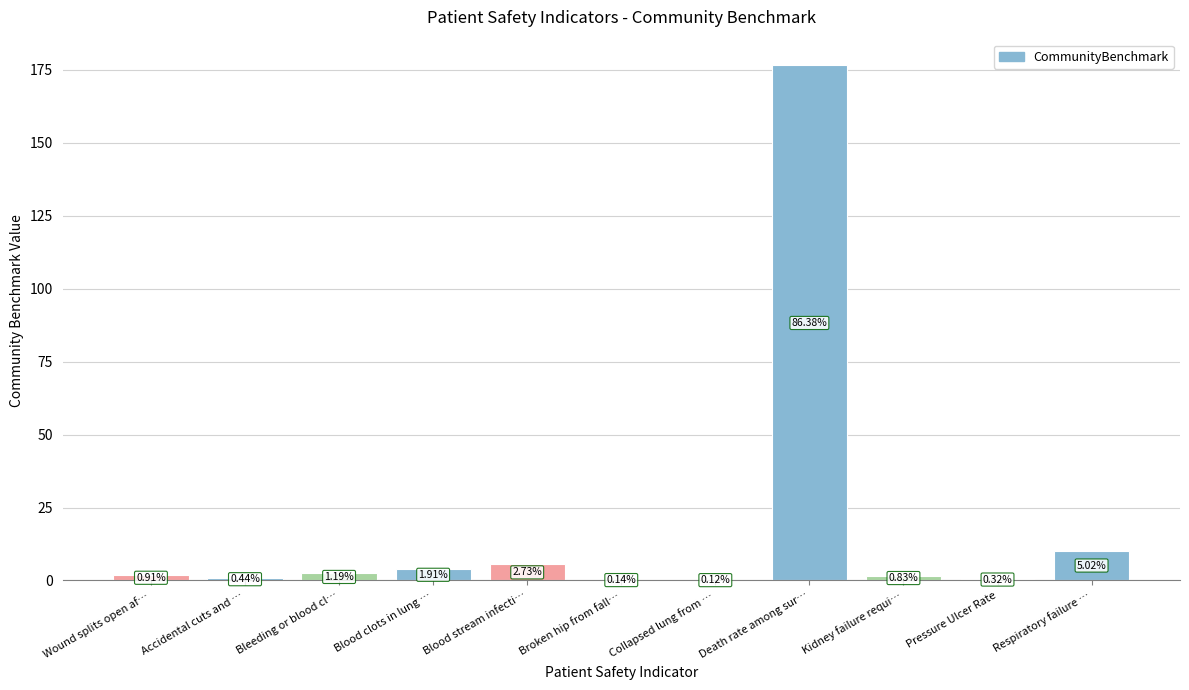

What is the label of the 8th bar from the right?

Blood clots in lung …